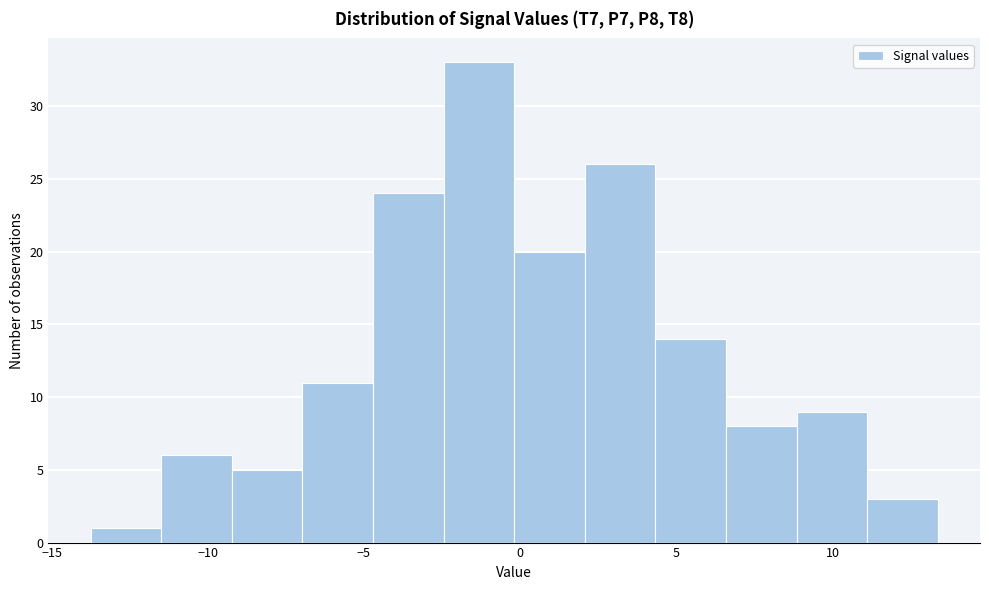

Over which range of the x-axis is the bar tallest?

-2.5 to 0.0